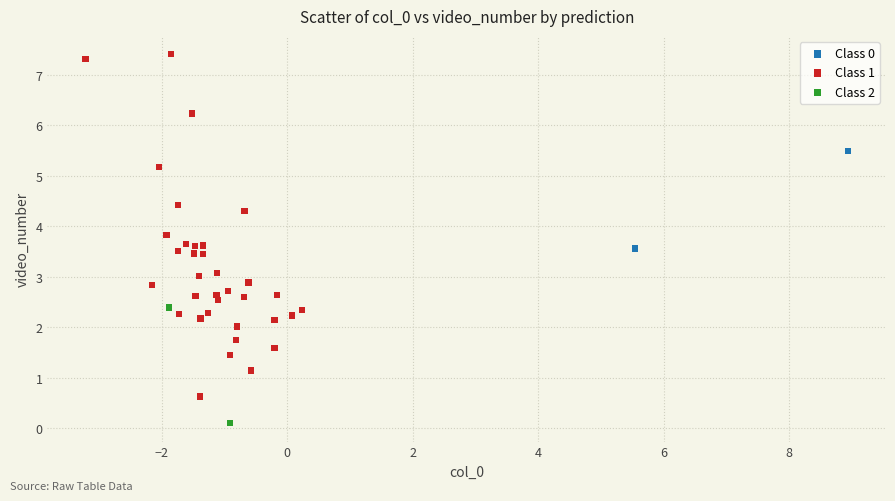

Which series reaches the minimum Y coordinate?

Class 2